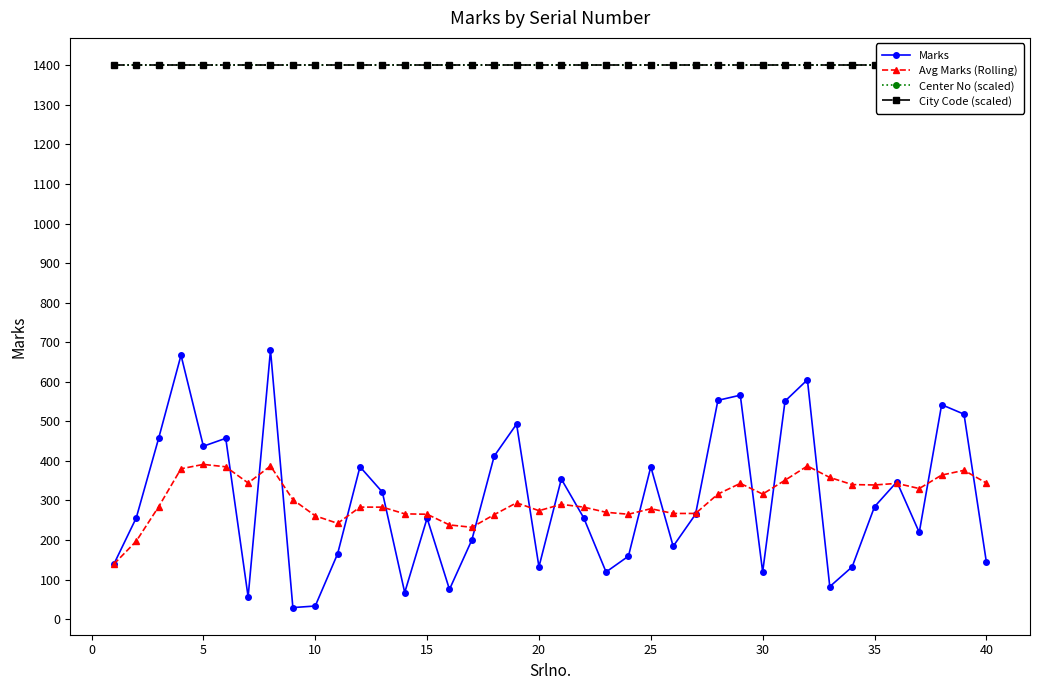

Reading left to right, what are all the values shown in this chart?

Marks: 139.0	256.0	457.0	667.0	437.0	457.0	56.0	680.0	29.0	33.0	165.0	385.0	321.0	67.0	255.0	75.0	200.0	412.0	493.0	132.0	354.0	256.0	119.0	159.0	385.0	184.0	265.0	553.0	566.0	119.0	551.0	605.0	82.0	132.0	284.0	347.0	219.0	542.0	518.0	144.0
Avg Marks (Rolling): 139.0	197.0	284.0	380.0	391.0	385.0	344.0	387.0	302.0	261.0	242.0	283.0	283.0	266.0	265.0	238.0	232.0	264.0	294.0	274.0	290.0	283.0	270.0	265.0	279.0	267.0	267.0	316.0	343.0	316.0	351.0	387.0	358.0	340.0	339.0	343.0	330.0	364.0	376.0	344.0
Center No (scaled): 1400.7	1400.7	1400.7	1400.7	1400.7	1400.7	1400.7	1400.7	1400.7	1400.7	1400.7	1400.7	1400.7	1400.7	1400.7	1400.7	1400.7	1400.7	1400.7	1400.7	1400.7	1400.7	1400.7	1400.7	1400.7	1400.7	1400.7	1400.7	1400.7	1400.7	1400.7	1400.7	1400.7	1400.7	1400.7	1400.7	1400.7	1400.7	1400.7	1400.7
City Code (scaled): 1400.7	1400.7	1400.7	1400.7	1400.7	1400.7	1400.7	1400.7	1400.7	1400.7	1400.7	1400.7	1400.7	1400.7	1400.7	1400.7	1400.7	1400.7	1400.7	1400.7	1400.7	1400.7	1400.7	1400.7	1400.7	1400.7	1400.7	1400.7	1400.7	1400.7	1400.7	1400.7	1400.7	1400.7	1400.7	1400.7	1400.7	1400.7	1400.7	1400.7